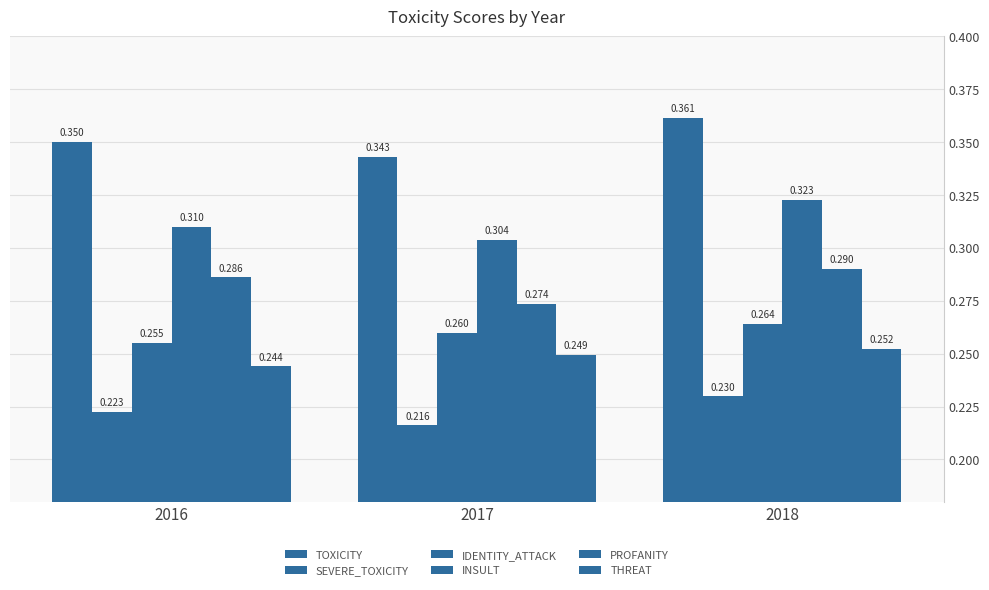

What is the difference between the highest and lowest values at 2018?

0.1